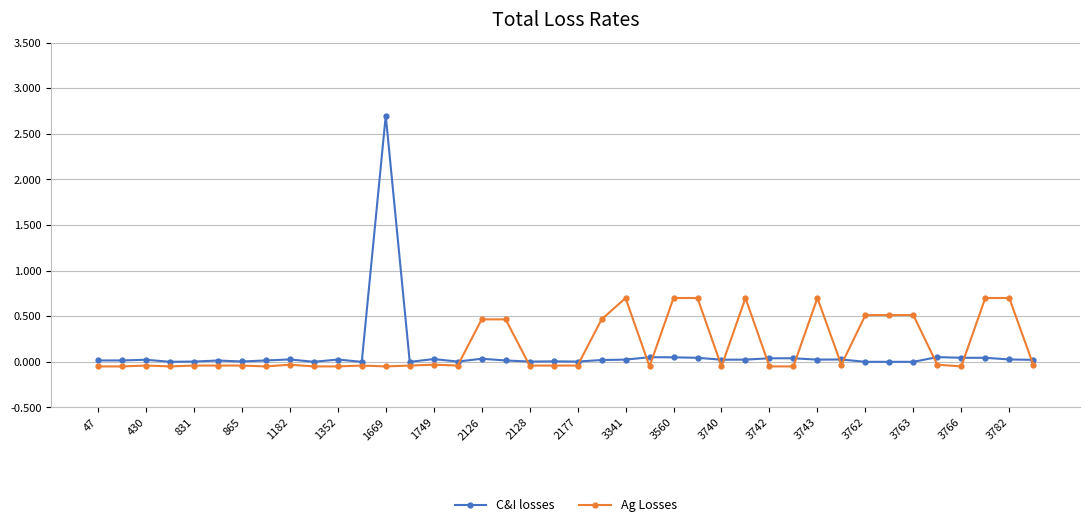

What is the highest value of the Ag Losses series?

0.7